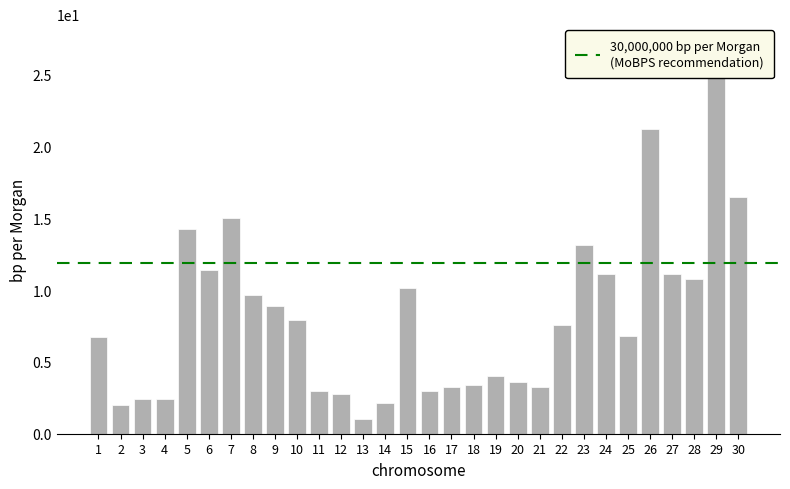

At which label is the value closest to 12?

6